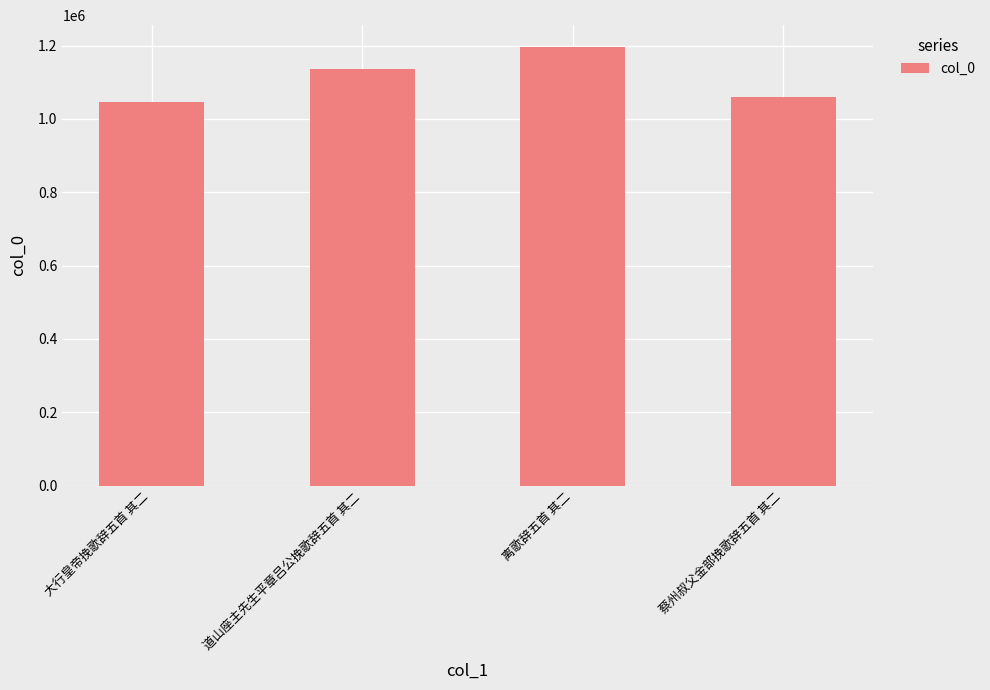

What is the difference between the maximum and minimum values?

151000